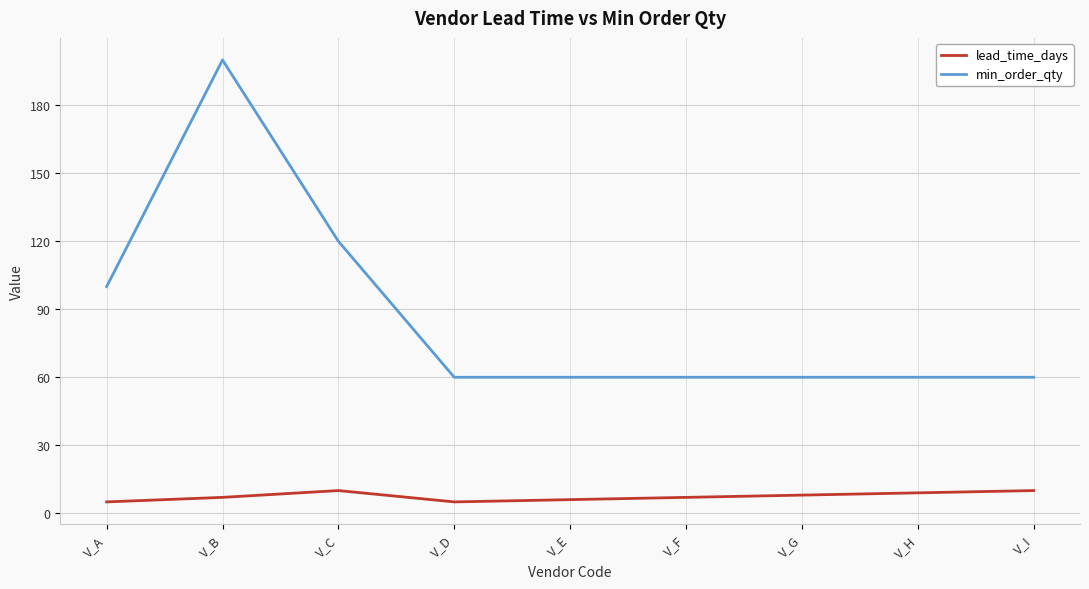

List the series in order of their overall mean, highest first.

min_order_qty, lead_time_days